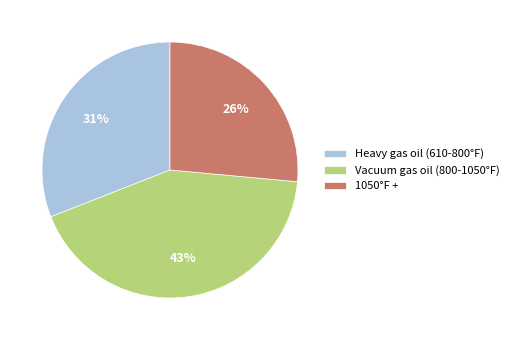

How many slices are in this pie chart?

3